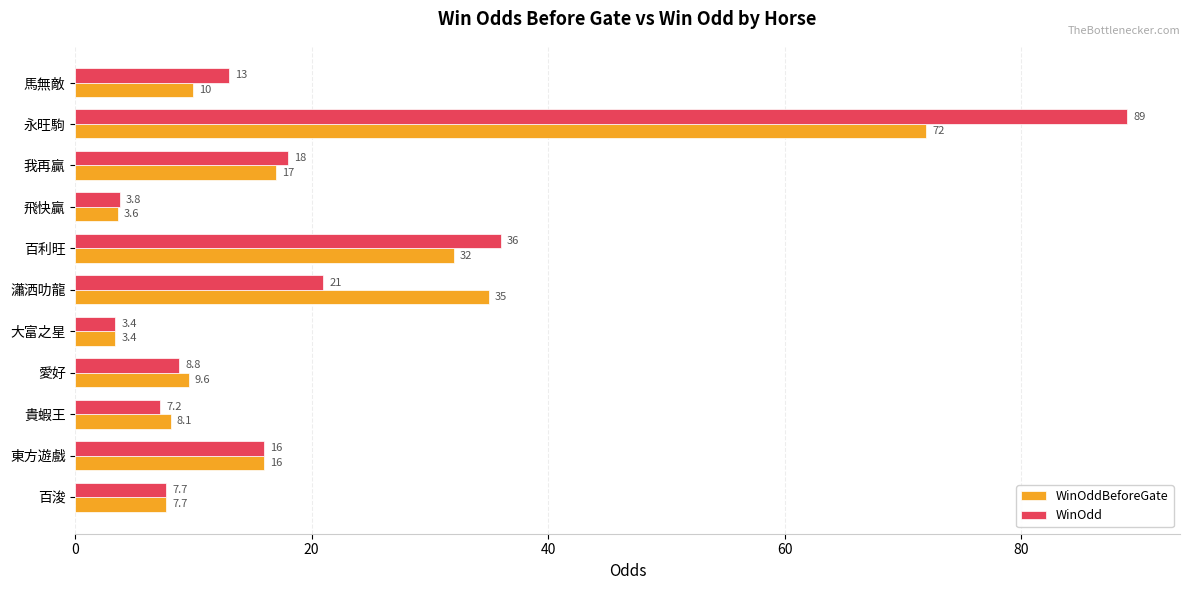

True or false: WinOddBeforeGate has a value of 35.0 at 瀟洒叻龍.

True